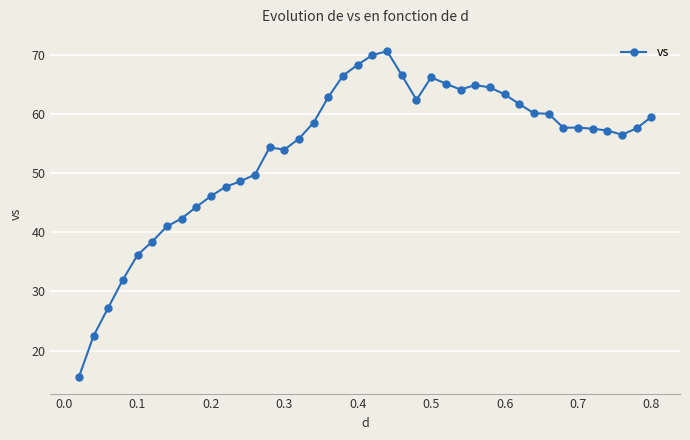

True or false: the data has more than 2 interior local peaks.

True